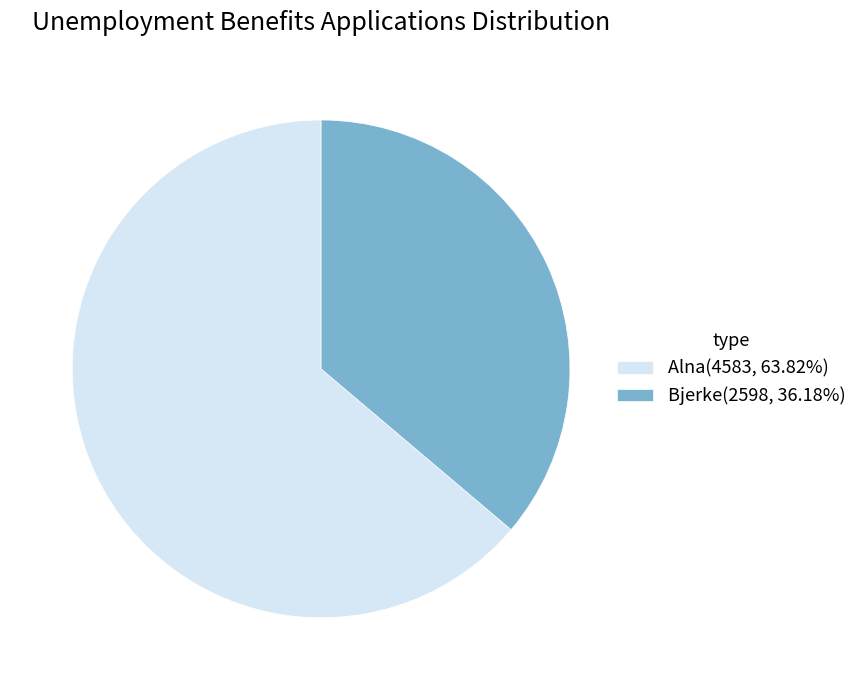

Approximately how many times larger is the value at Alna(4583, 63.82%) compared to Bjerke(2598, 36.18%)?

1.8